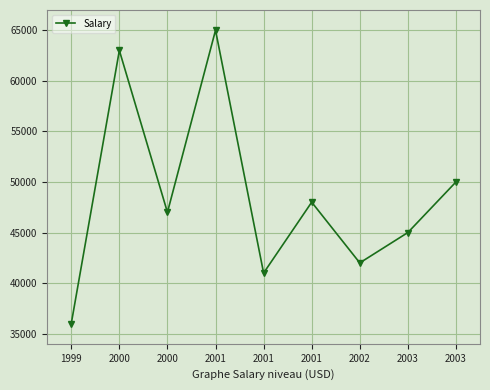

Does the chart have visible grid lines?

Yes